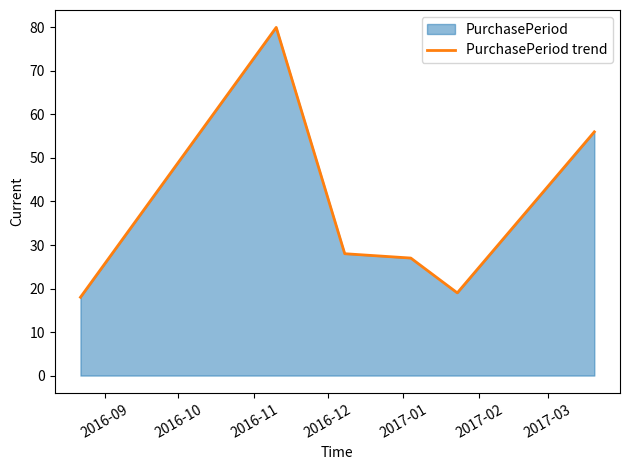

How many data points are less than 28?

3